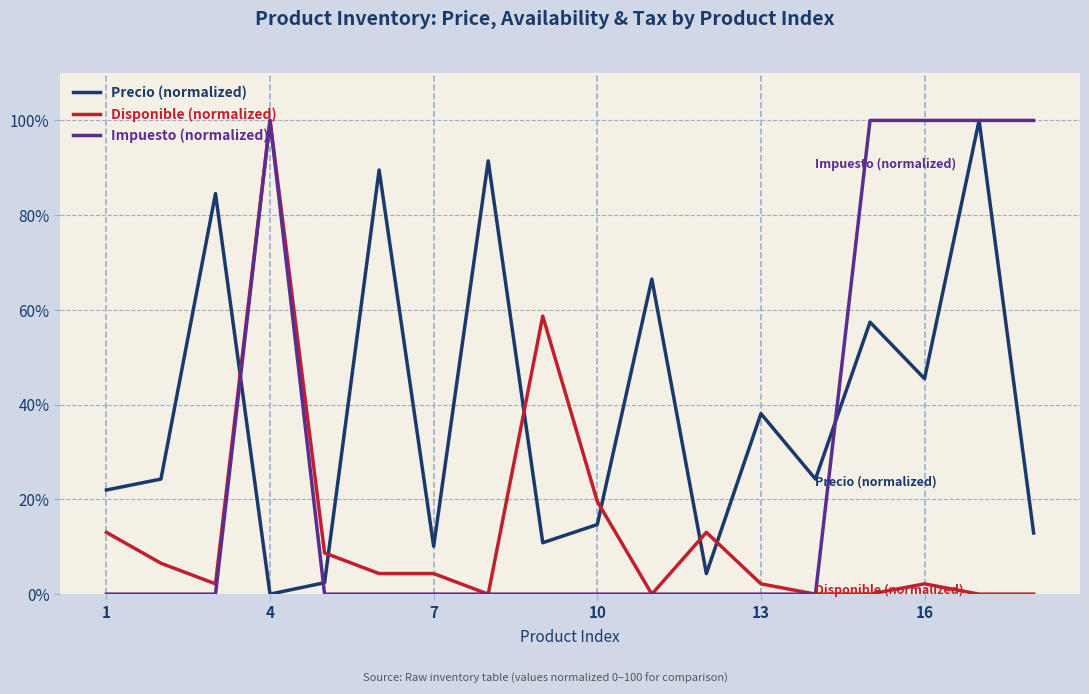

Rank the series by their average value, from highest to lowest.

Precio (normalized), Impuesto (normalized), Disponible (normalized)